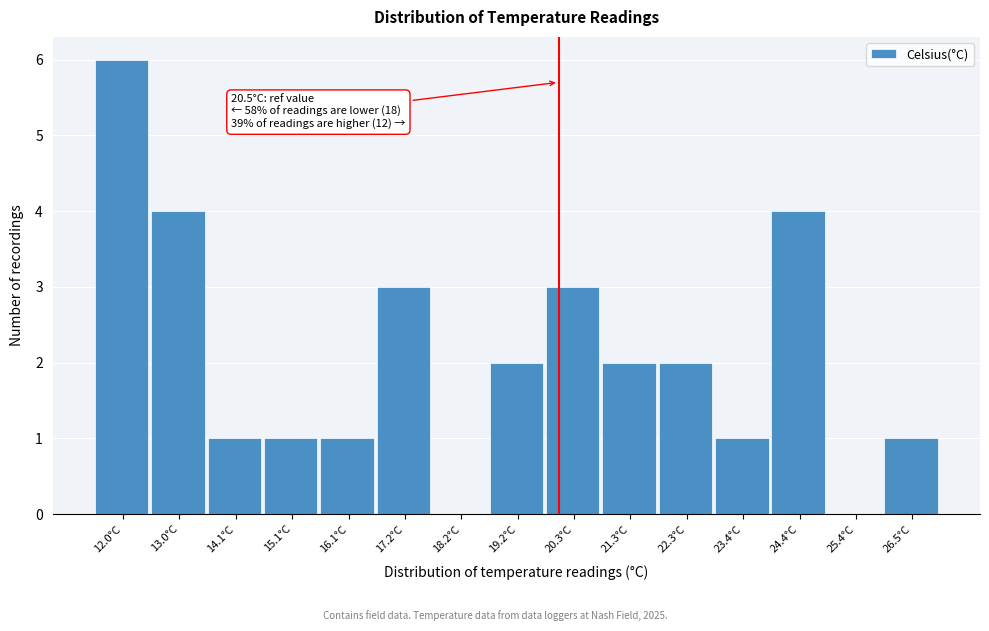

Reading left to right, transcribe all the data shown in this chart.

12.0°C=6	13.0°C=4	14.1°C=1	15.1°C=1	16.1°C=1	17.2°C=3	18.2°C=0	19.2°C=2	20.3°C=3	21.3°C=2	22.3°C=2	23.4°C=1	24.4°C=4	25.4°C=0	26.5°C=1